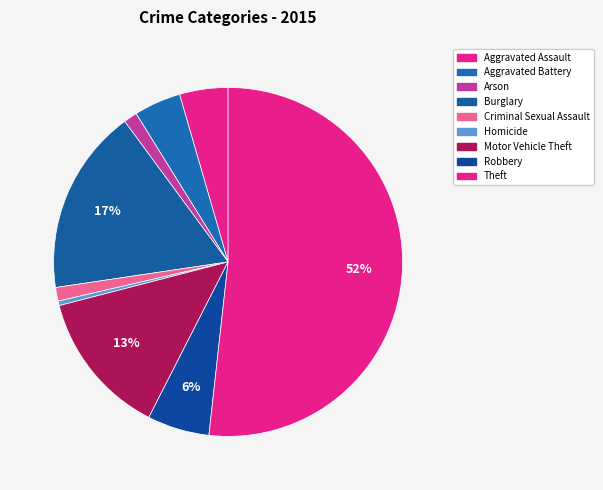

Is the sum of Robbery and Criminal Sexual Assault greater than half?

No